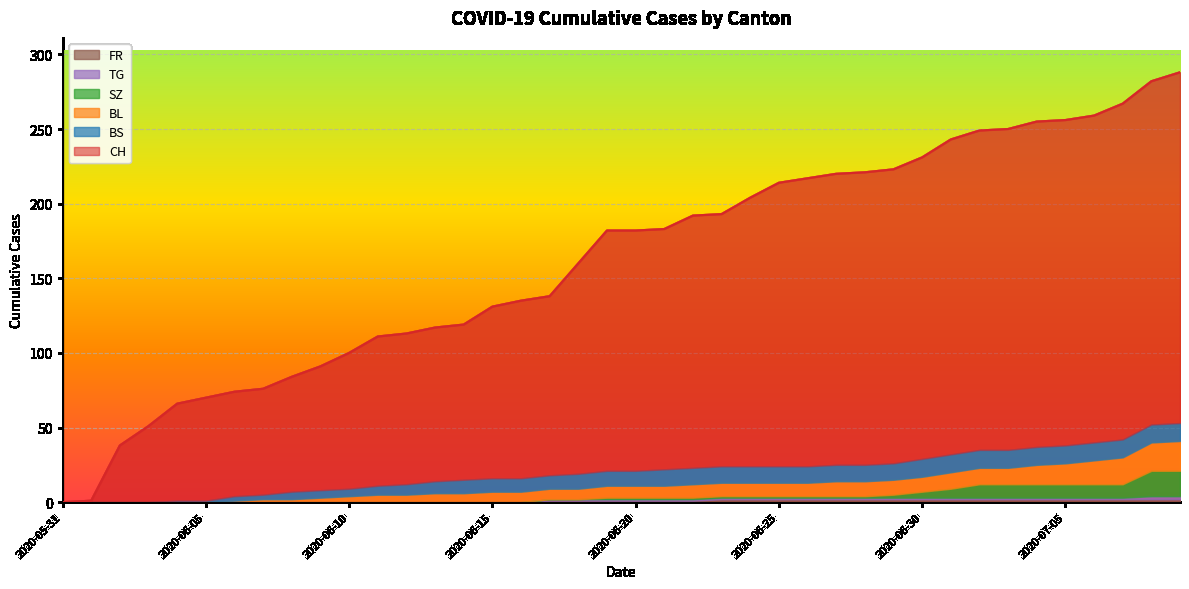

Rank the categories by SZ value from lowest to highest.

2020-05-31, 2020-06-01, 2020-06-02, 2020-06-03, 2020-06-04, 2020-06-05, 2020-06-06, 2020-06-07, 2020-06-08, 2020-06-09, 2020-06-10, 2020-06-11, 2020-06-12, 2020-06-13, 2020-06-14, 2020-06-15, 2020-06-16, 2020-06-17, 2020-06-18, 2020-06-19, 2020-06-20, 2020-06-21, 2020-06-22, 2020-06-23, 2020-06-24, 2020-06-25, 2020-06-26, 2020-06-27, 2020-06-28, 2020-06-29, 2020-06-30, 2020-07-01, 2020-07-02, 2020-07-03, 2020-07-04, 2020-07-05, 2020-07-06, 2020-07-07, 2020-07-08, 2020-07-09